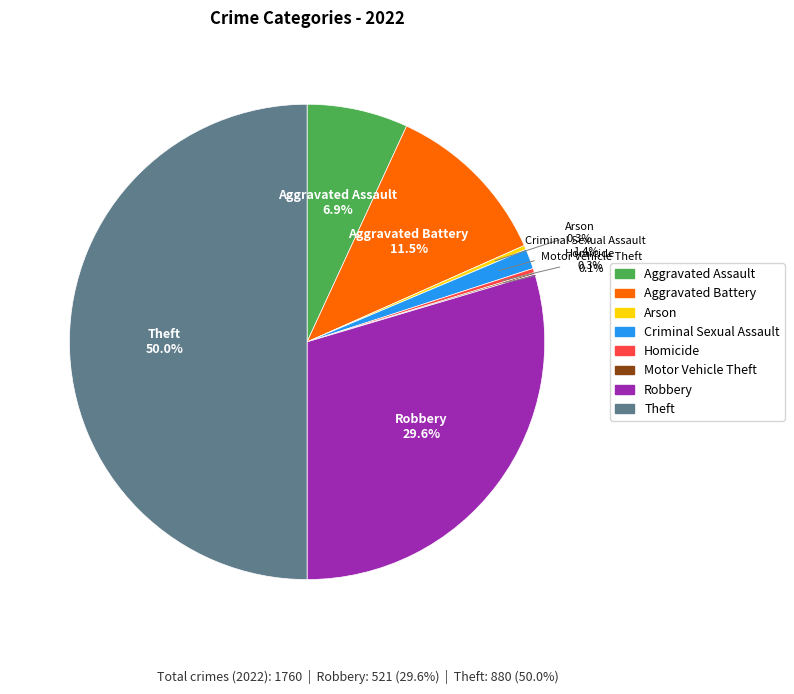

What percentage is NOT represented by Criminal Sexual Assault?

98.6%